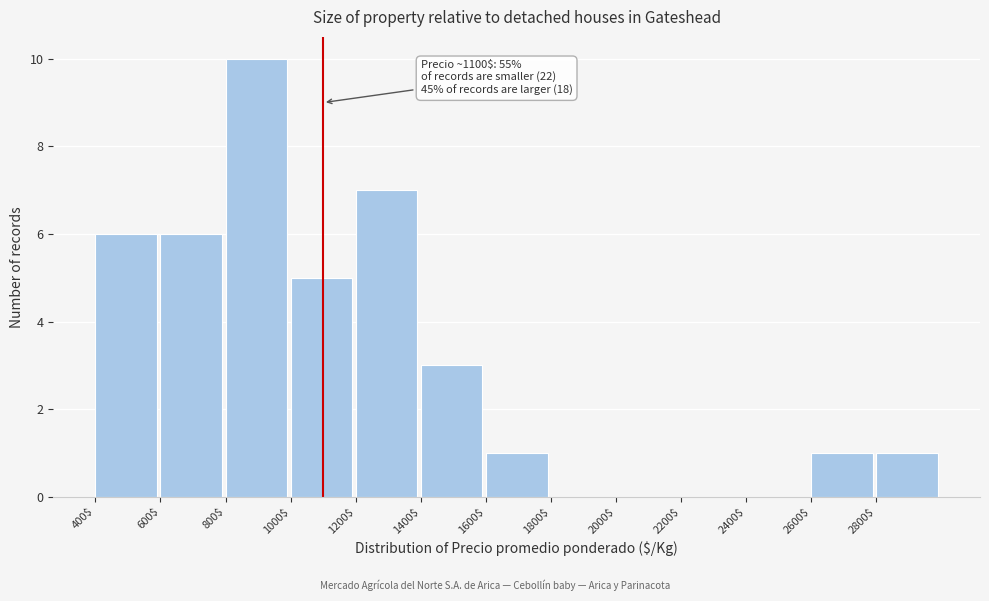

Which range on the x-axis has the tallest bar?

800 to 1000